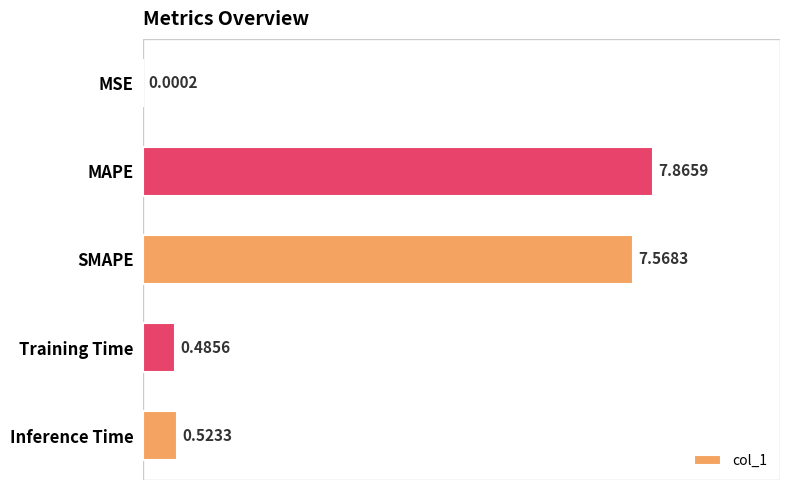

At which label is the value closest to 3?

Inference Time